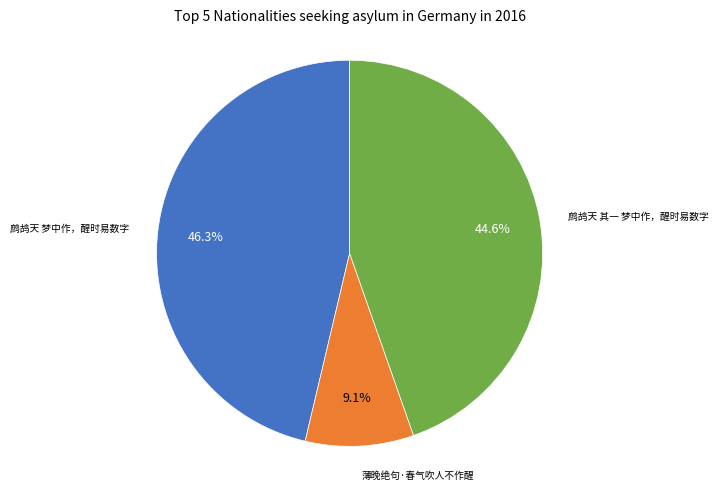

Does any single category account for the majority?

No